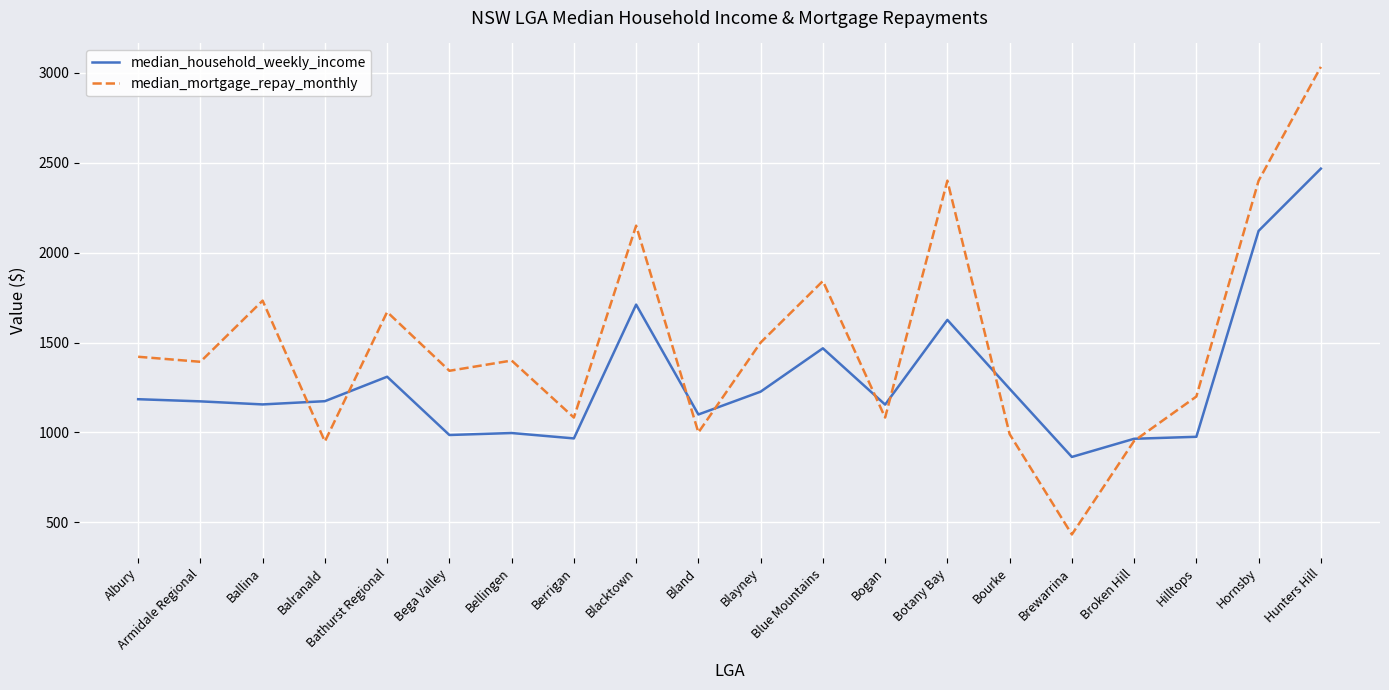

The value of median_mortgage_repay_monthly at Botany Bay is 1521. True or false?

False